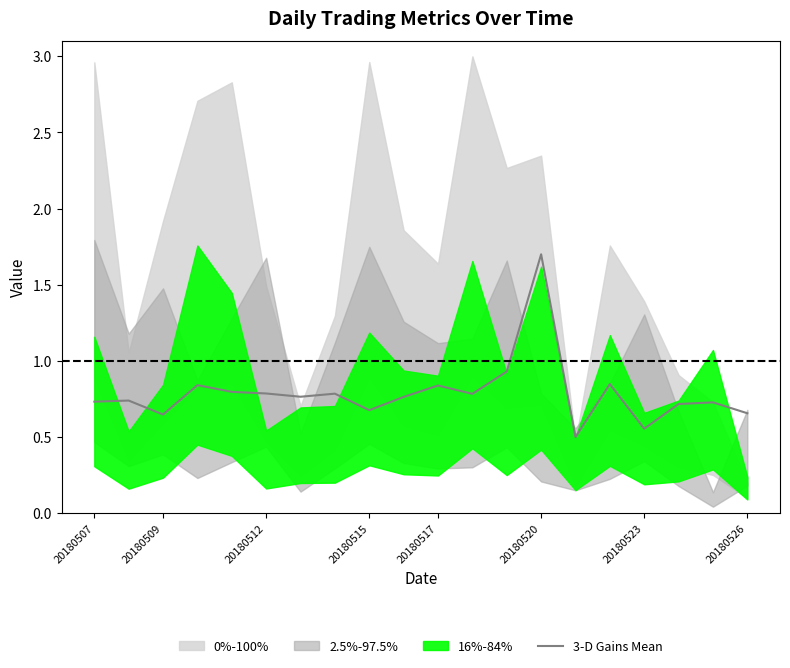

True or false: 3-D Gains Mean has a value of 1.1 at 20180515.

False